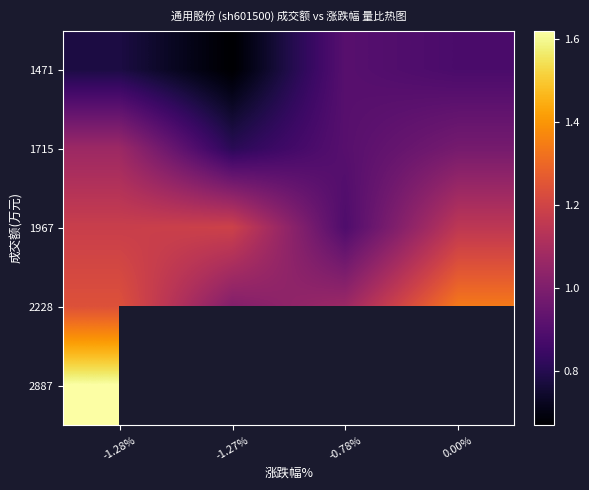

Read the 1715 value at -1.27%.

0.8